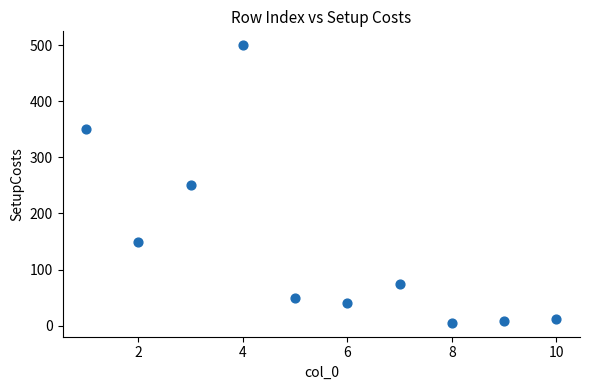

What is the average X value?

5.5